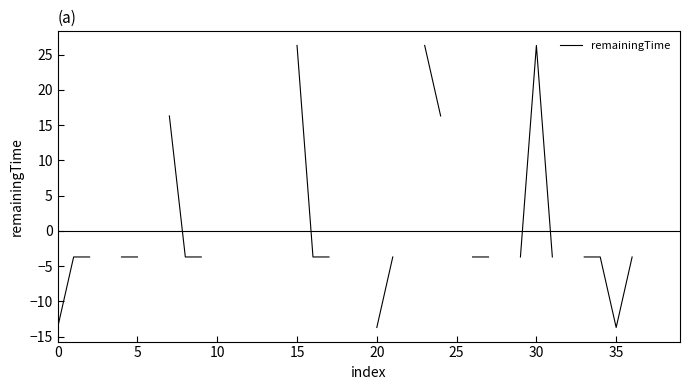

Which has a higher value, 31 or 17?

31